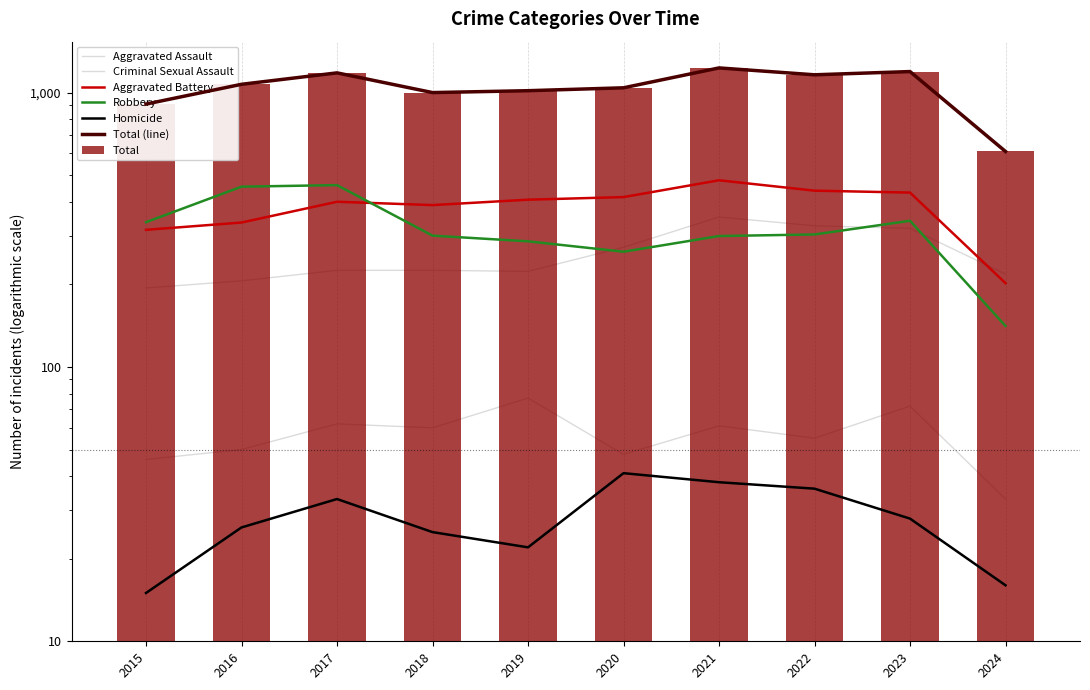

At how many categories does at least one series exceed 1121?

4